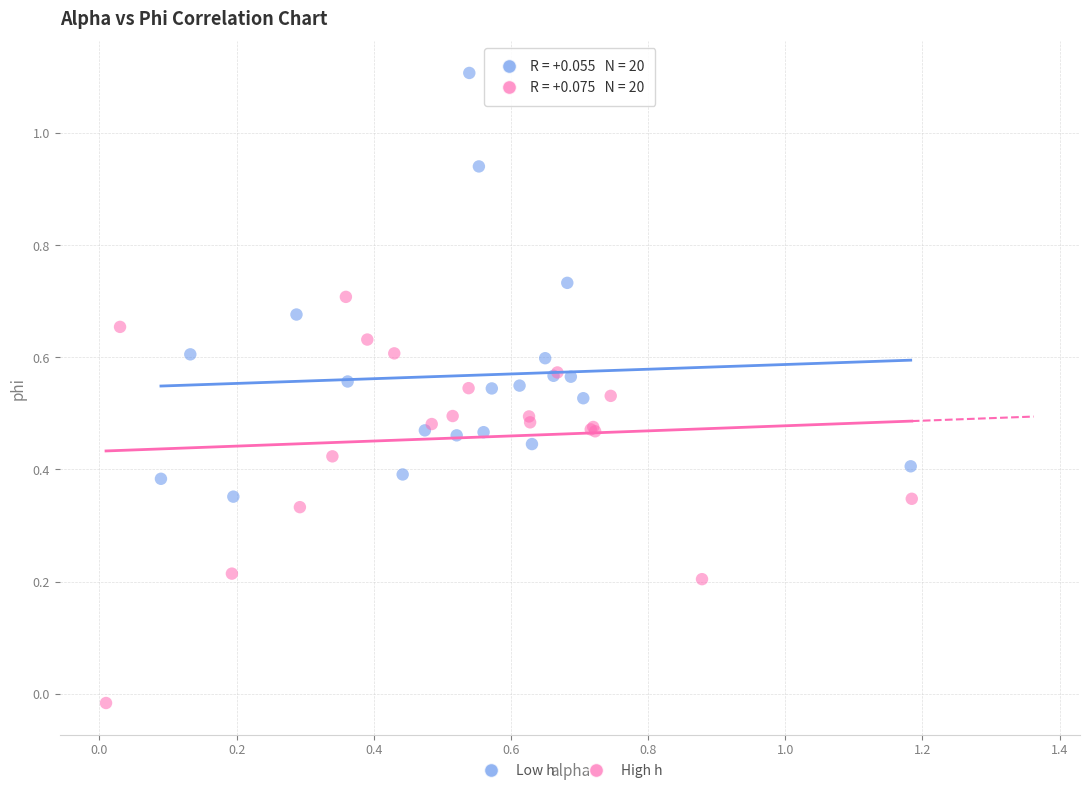

Which series reaches the maximum Y coordinate?

Low h